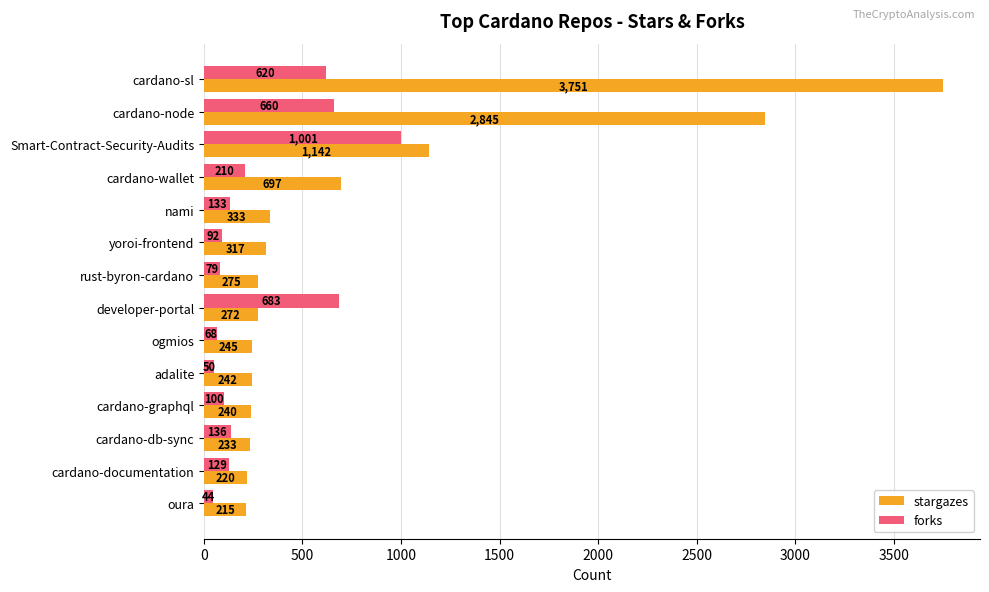

What is the difference between the highest and lowest values at ogmios?

177